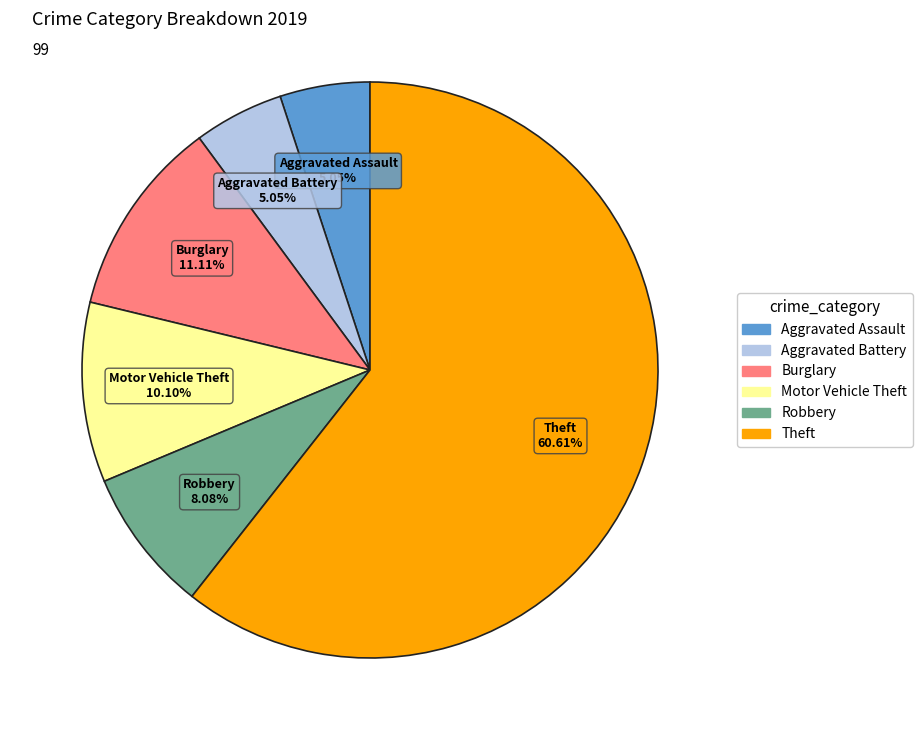

How many segments does this pie chart have?

6